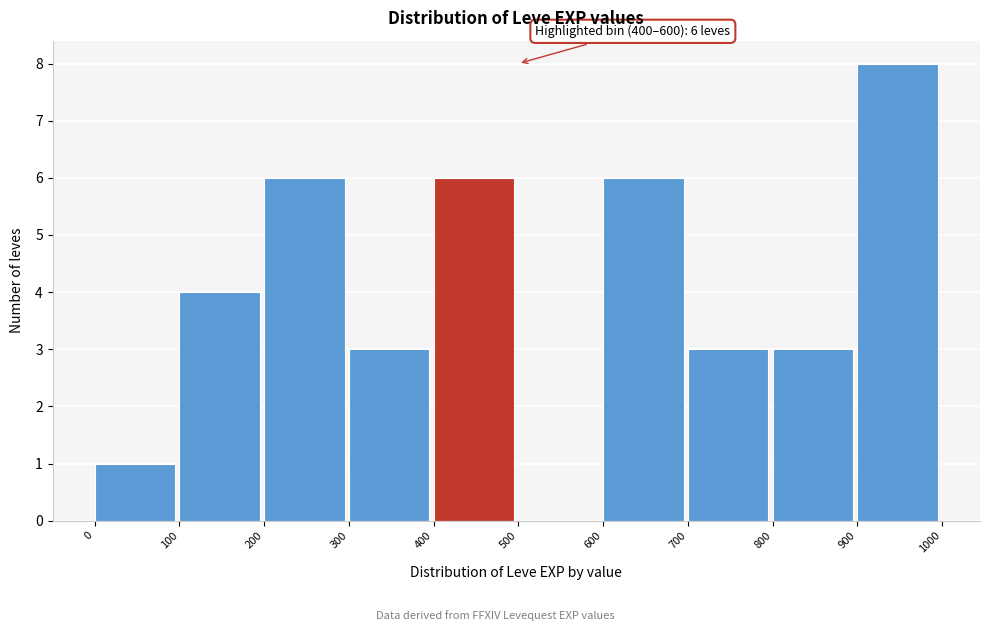

Over which range of the x-axis is the bar tallest?

900 to 1000